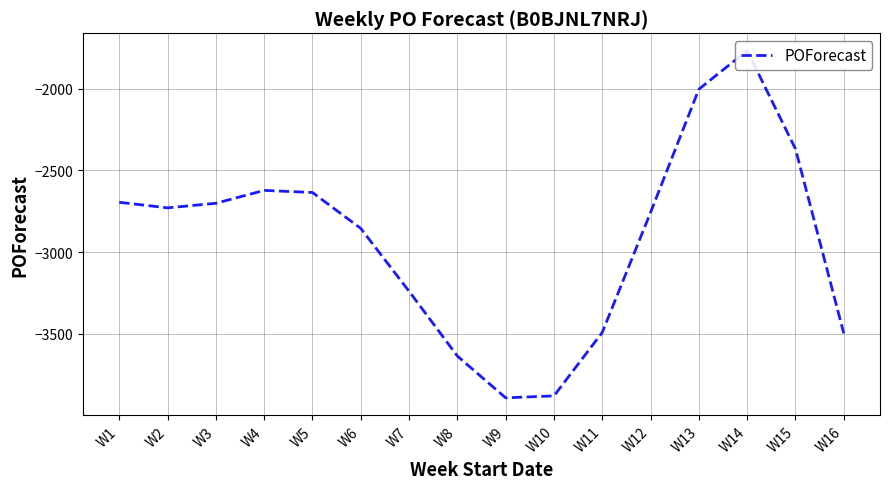

How many lines are shown in the chart?

1